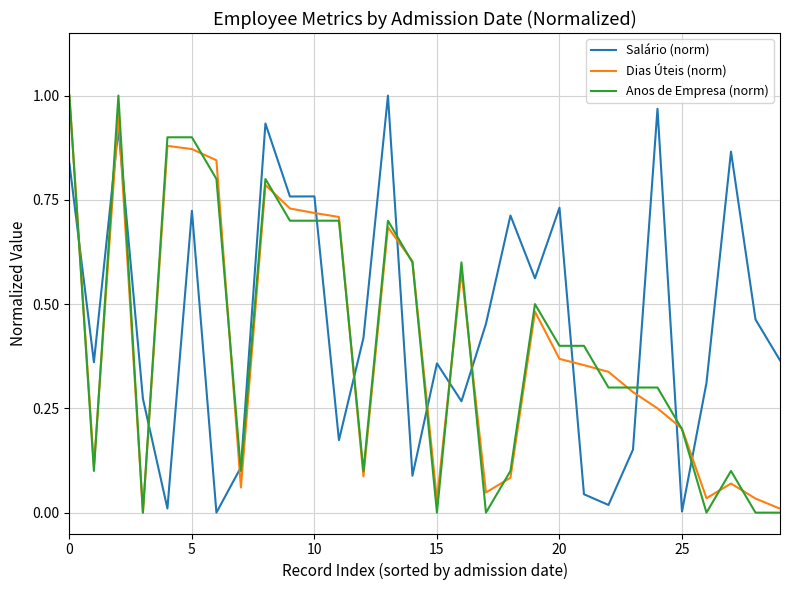

After their last crossing, which series has the higher values: Dias Úteis (norm) or Salário (norm)?

Salário (norm)